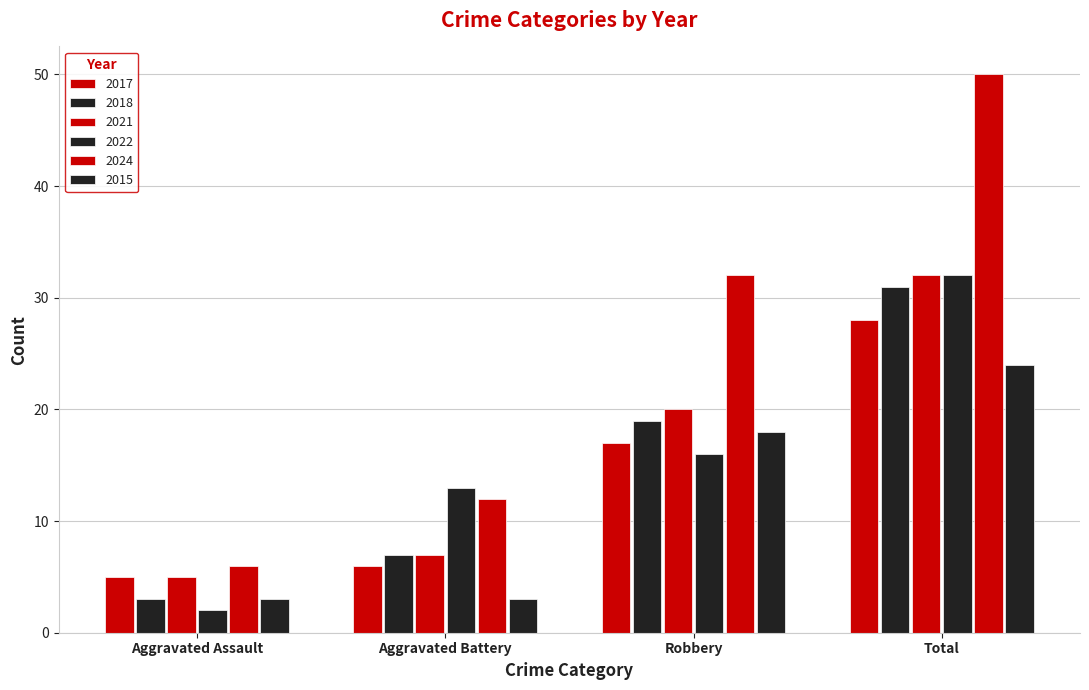

At which label does 2015 first exceed 18?

Total